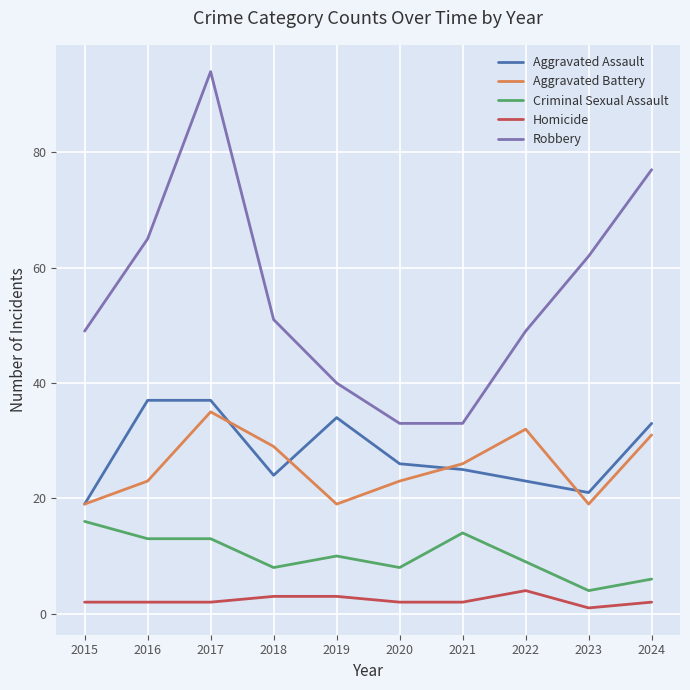

Rank the series at 2018 from lowest to highest value.

Homicide, Criminal Sexual Assault, Aggravated Assault, Aggravated Battery, Robbery